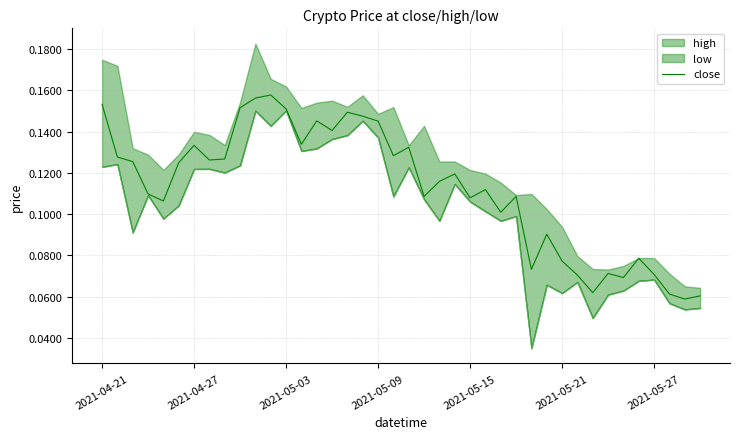

What is the greatest value displayed?

0.2